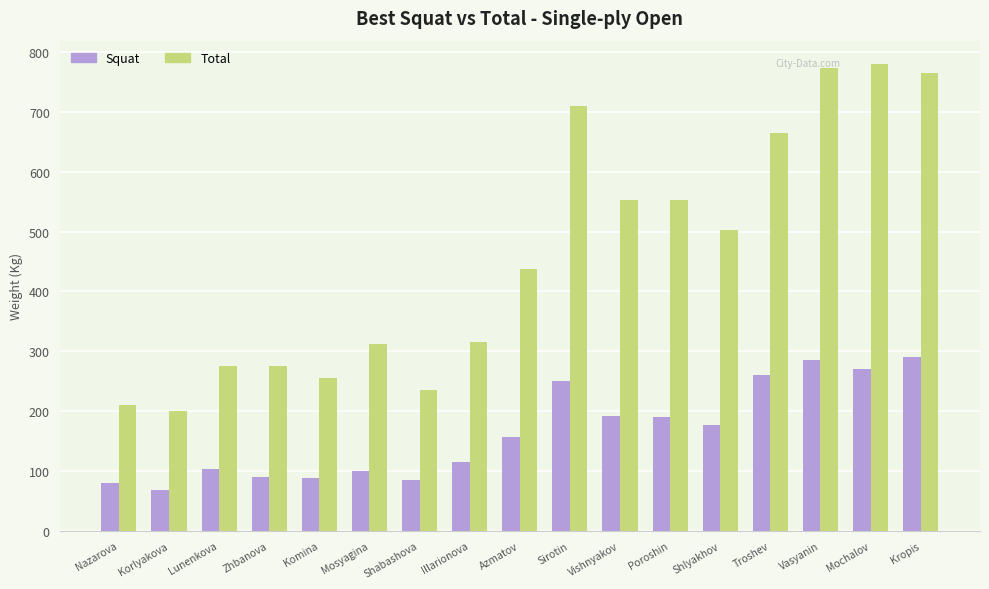

At which label does Total reach its peak?

Mochalov